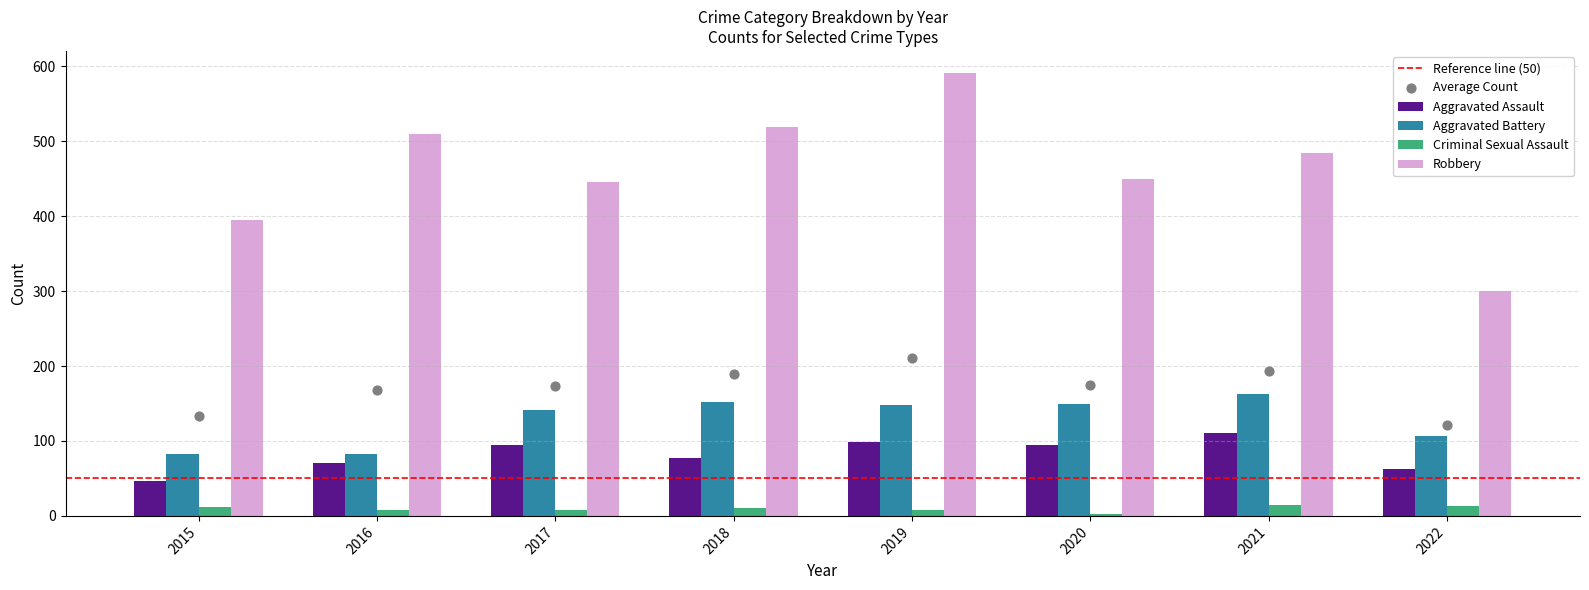

Which series contains the highest Y value?

Robbery